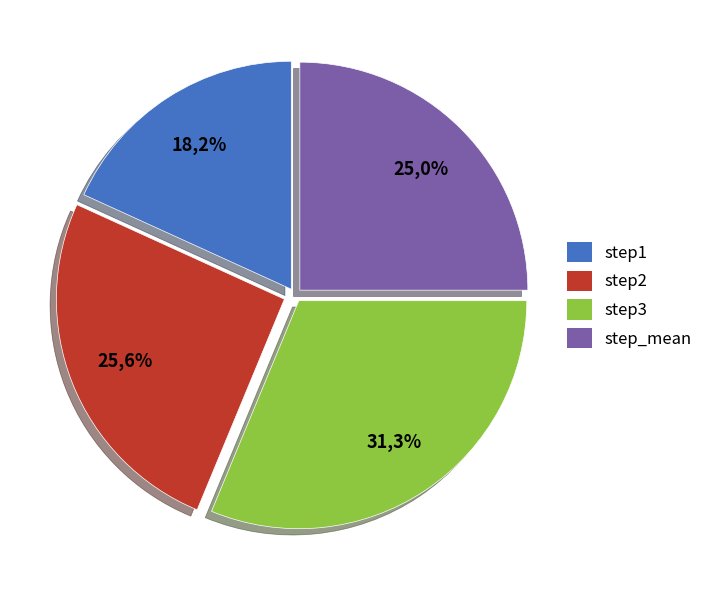

What percentage is the step3 slice, to the nearest percent?

31%